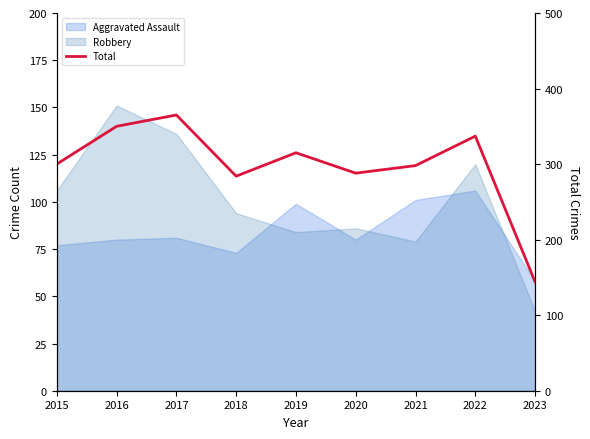

What is the value of the 1st point from the left?

300